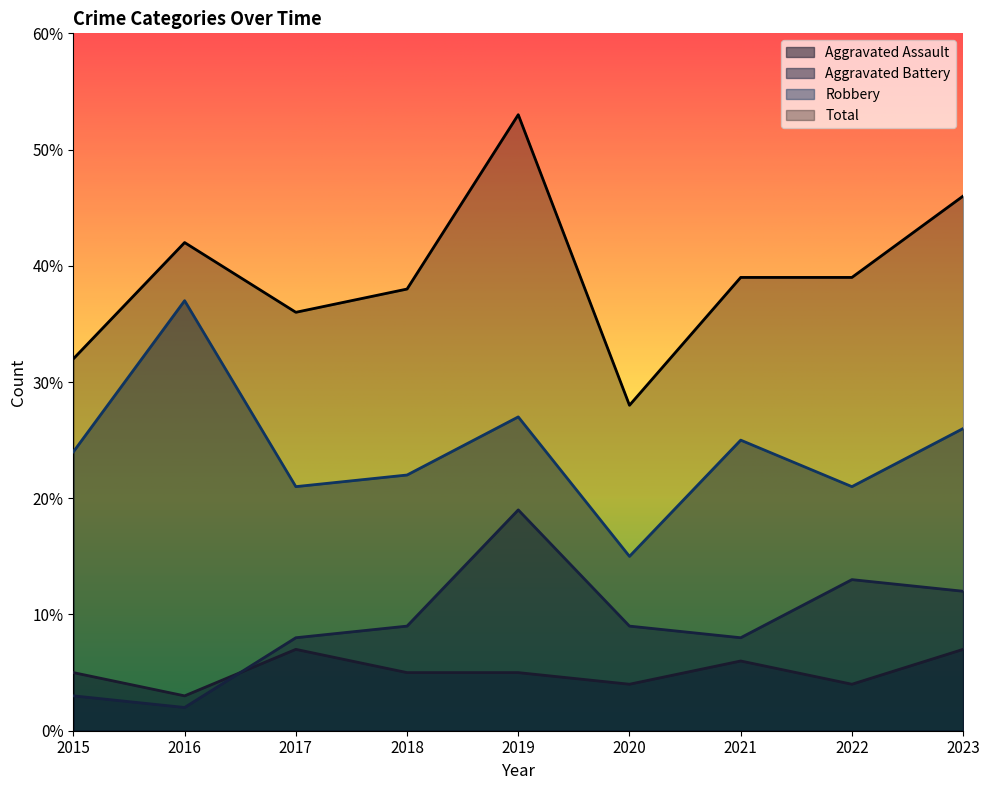

Is it true that Aggravated Assault equals 5 at 2017?

False